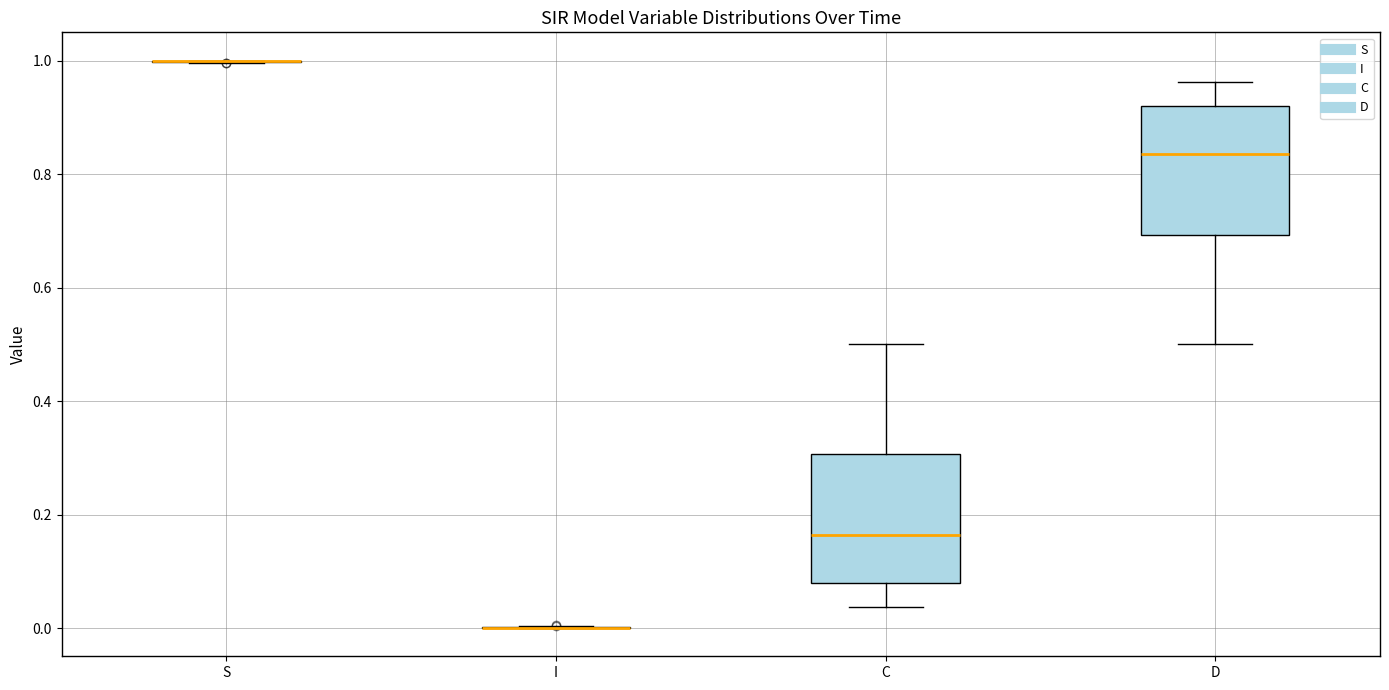

Reading left to right, transcribe this box plot: for each box, give where its median line is, the range the box spans, and where its two whiskers end, as read against the y-axis. The values are not printed on the chart, so give them approximately, as read against the axis.

S: box collapsed to a line at 1.00, whiskers 1.00 to 1.00
I: box collapsed to a line at 0.00, whiskers 0.00 to 0.00
C: median 0.16, box 0.08 to 0.30, whiskers 0.04 to 0.50
D: median 0.84, box 0.70 to 0.92, whiskers 0.50 to 0.96